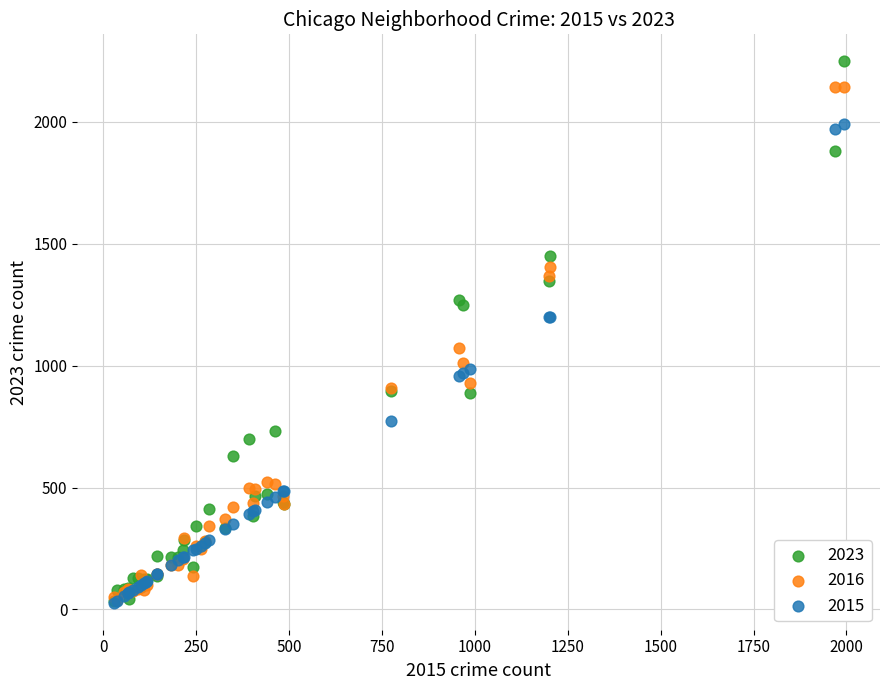

Which series has the widest spread of Y values?

2023